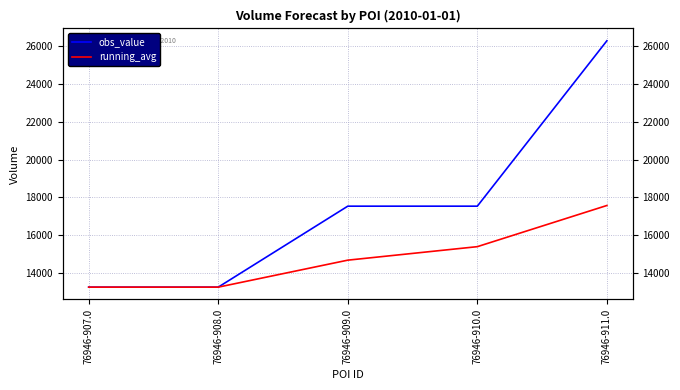

How many data points in running_avg are less than 14680?

2